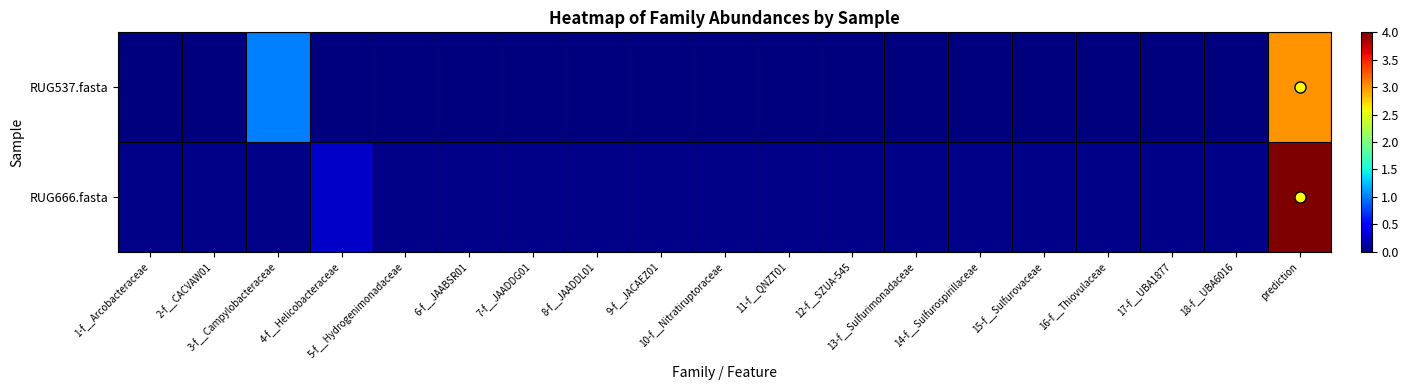

At how many categories does at least one series exceed 0?

19